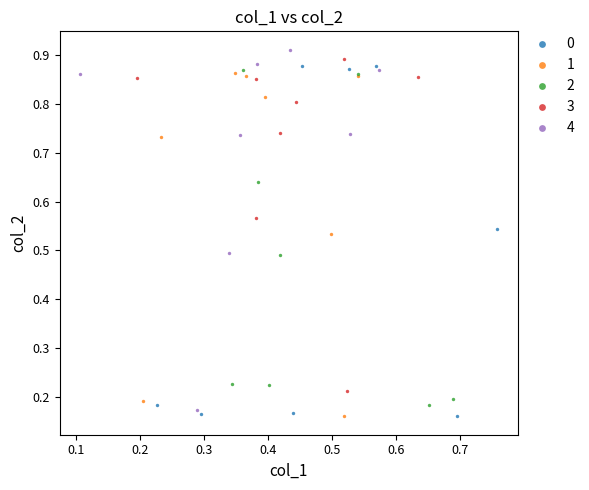

What are all the series names shown in the legend?

0, 1, 2, 3, 4